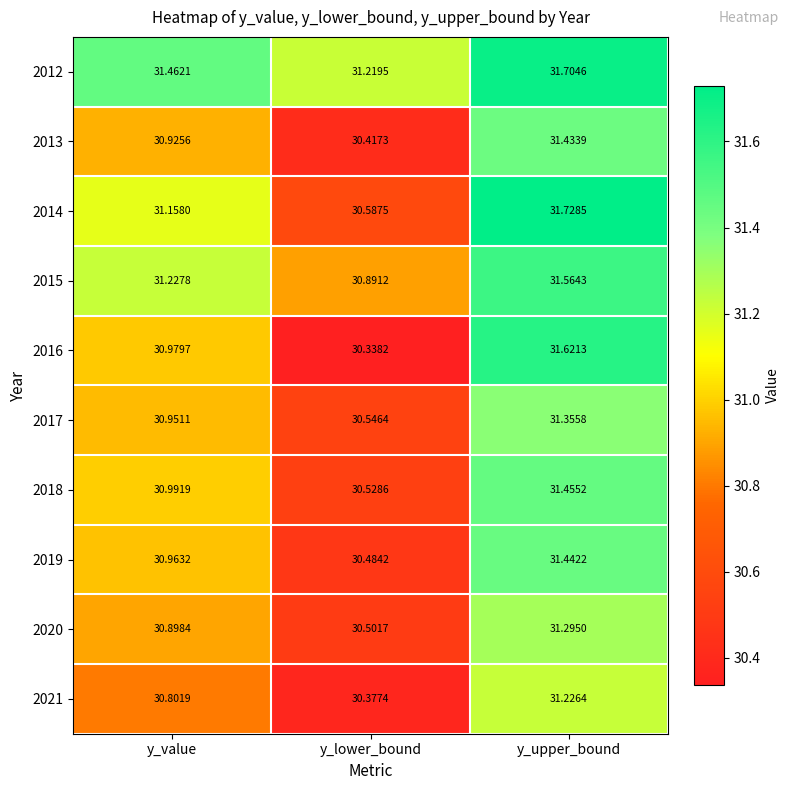

List the series in order of their peak value, lowest first.

2021, 2020, 2017, 2013, 2019, 2018, 2015, 2016, 2012, 2014